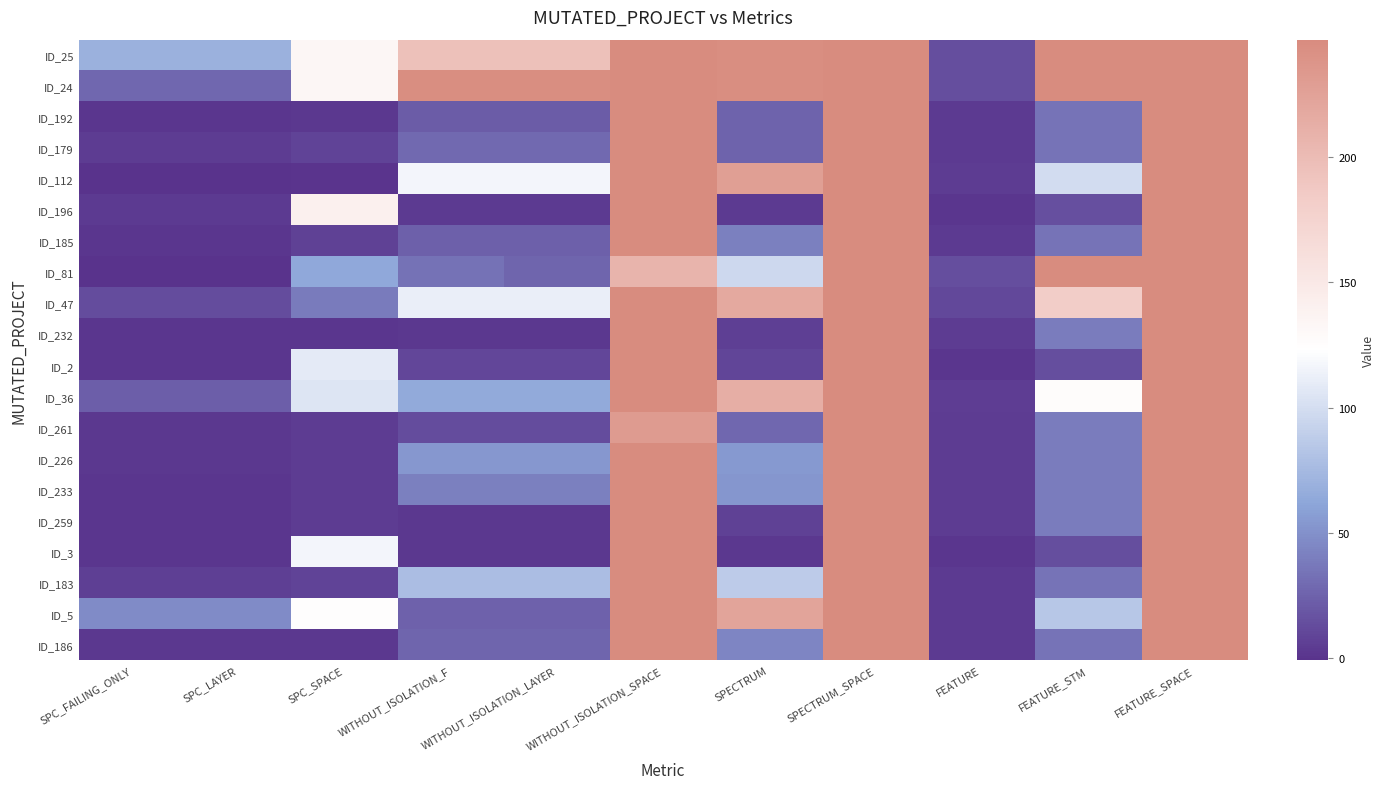

Which has a higher value, SPC_FAILING_ONLY or FEATURE?

SPC_FAILING_ONLY